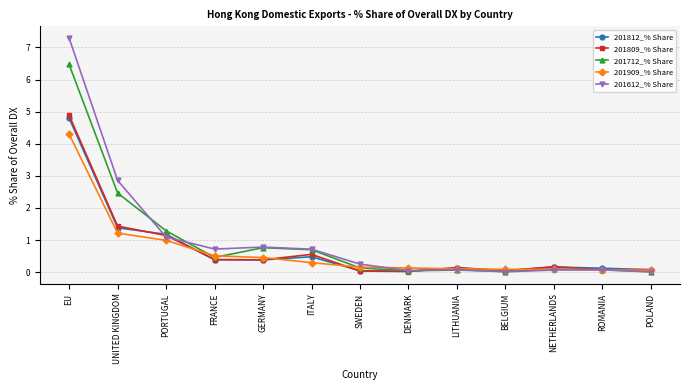

List the series in order of their peak value, lowest first.

201909_% Share, 201812_% Share, 201809_% Share, 201712_% Share, 201612_% Share